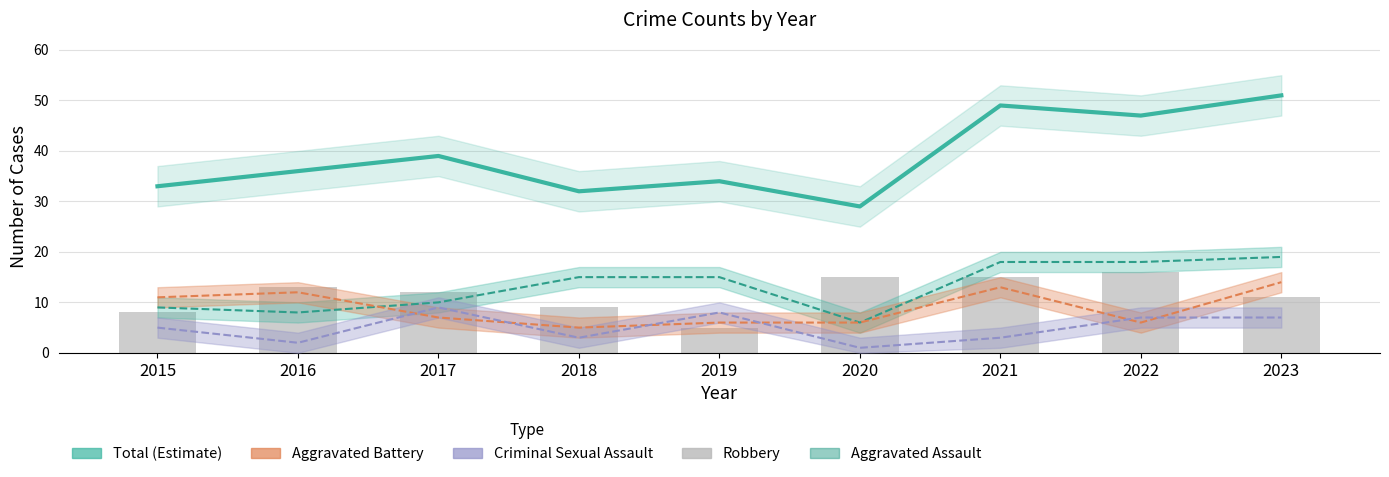

What is the total value across all series at 2015?

66